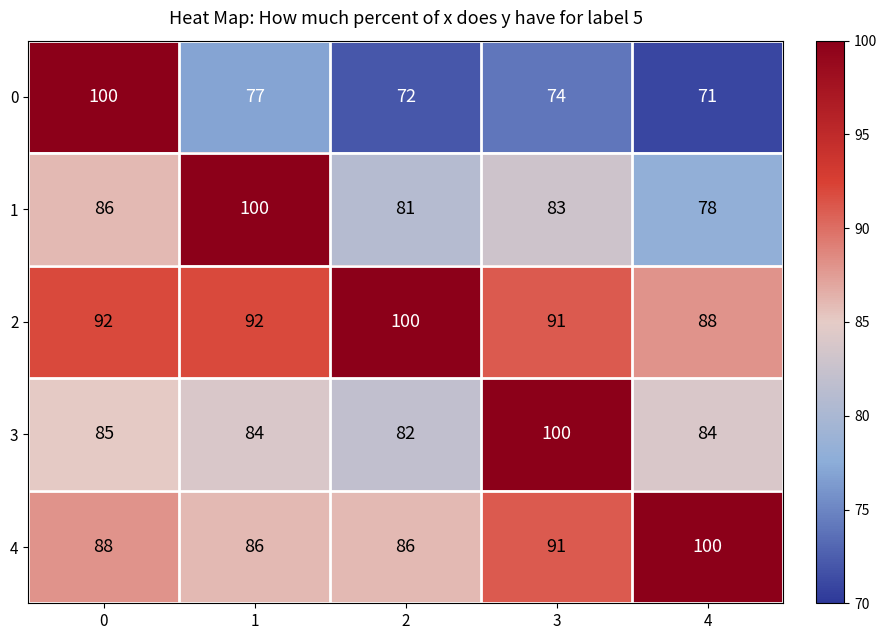

Reading left to right, what are all the values shown in this chart?

0: 100	77	72	74	71
1: 86	100	81	83	78
2: 92	92	100	91	88
3: 85	84	82	100	84
4: 88	86	86	91	100